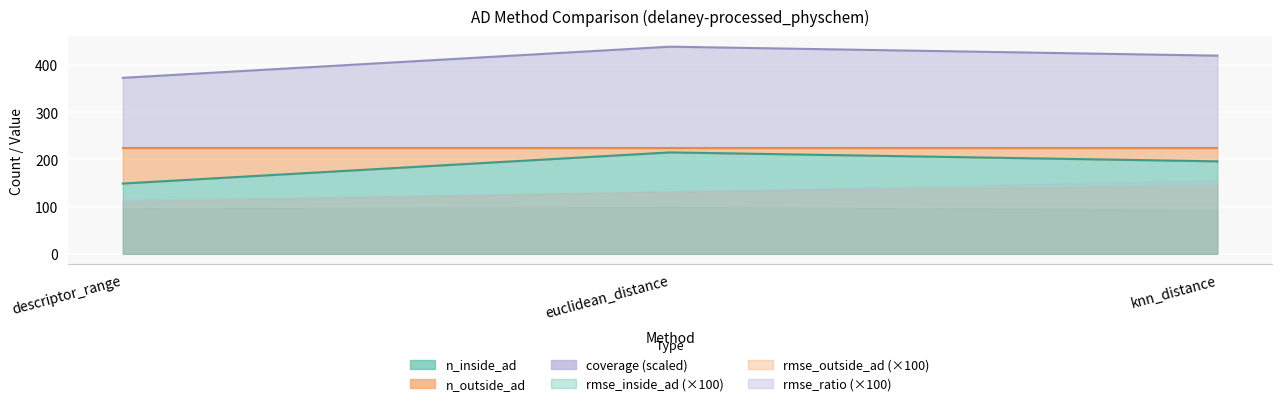

Reading left to right, list all the values displayed in this chart.

n_inside_ad: 149.0	215.0	196.0
n_outside_ad: 75.0	9.0	28.0
coverage: 0.7	1.0	0.9
rmse_inside_ad: 1.0	1.0	0.9
rmse_outside_ad: 1.1	1.3	1.5
rmse_ratio: 1.1	1.3	1.6